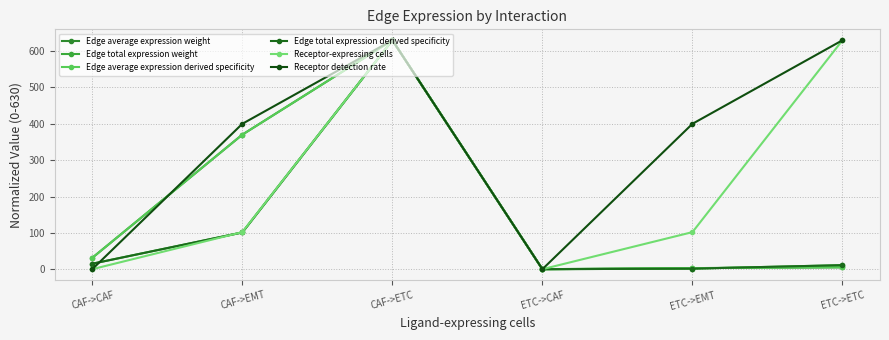

Is this an area chart (filled region under the line)?

No